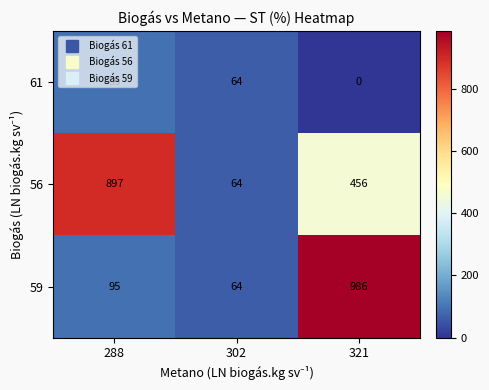

At which label does 61 reach its minimum?

321